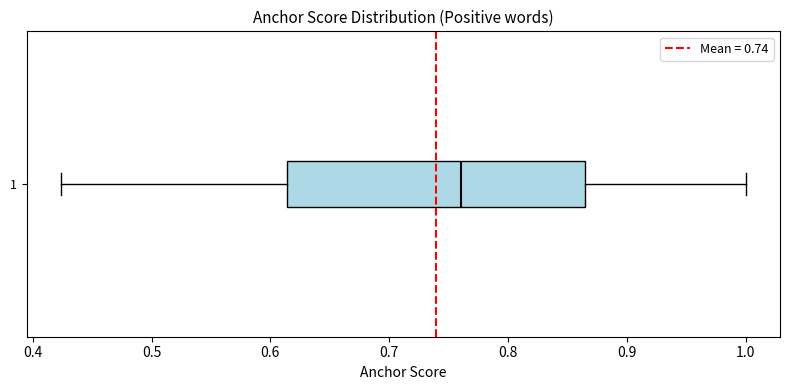

Read this box plot against the x-axis: the position of the median line, the range covered by the box, and the ends of both whiskers. The values are not printed on the chart, so give them approximately, as read against the axis.

median 0.76, box 0.61 to 0.86, whiskers 0.42 to 1.00